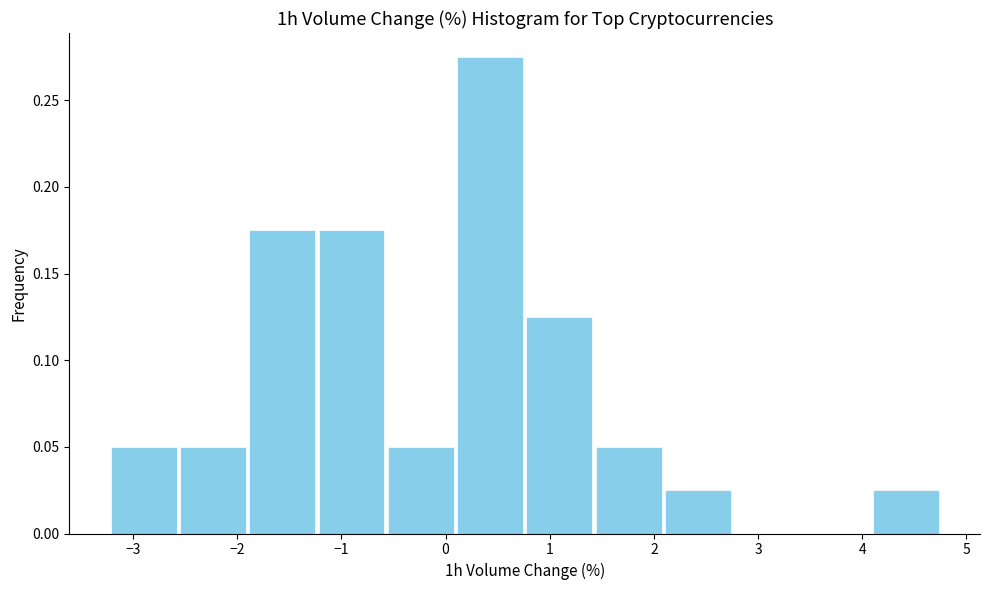

Reading left to right, list every bar in this chart as the range it spans on the x-axis followed by its height. Neither the bar edges nor the heights are printed on the chart, so give them approximately, as read against the axes.

-3.2 to -2.6: 0.050
-2.6 to -1.9: 0.050
-1.9 to -1.2: 0.175
-1.2 to -0.6: 0.175
-0.6 to 0.1: 0.050
0.1 to 0.8: 0.275
0.8 to 1.4: 0.125
1.4 to 2.1: 0.050
2.1 to 2.8: 0.025
2.8 to 3.4: 0
3.4 to 4.1: 0
4.1 to 4.8: 0.025